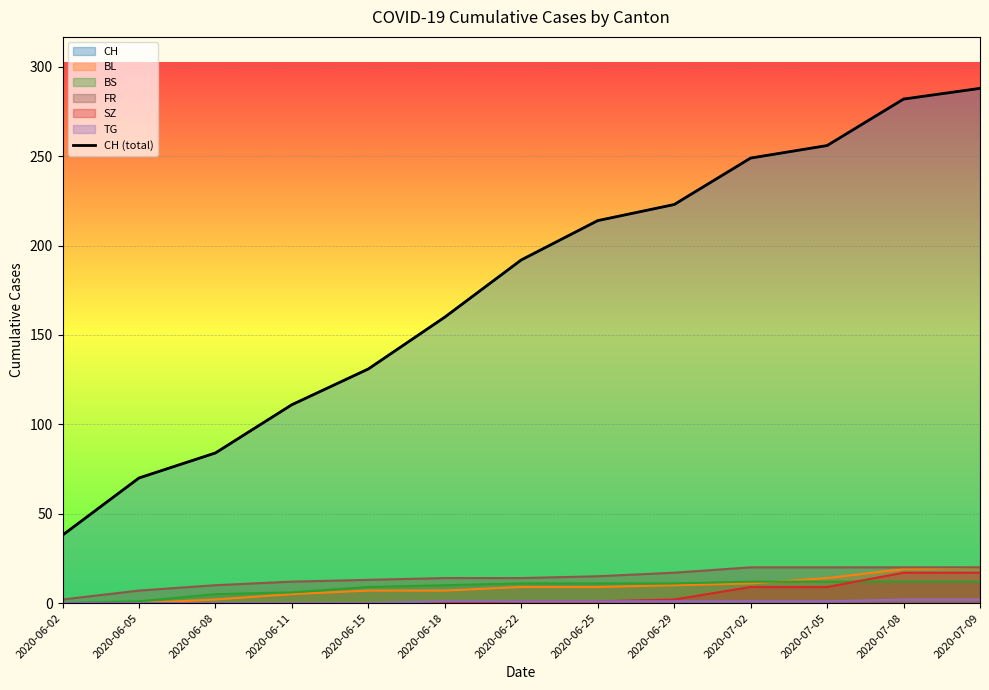

Between 2020-06-29 and 2020-06-05, which is larger?

2020-06-29